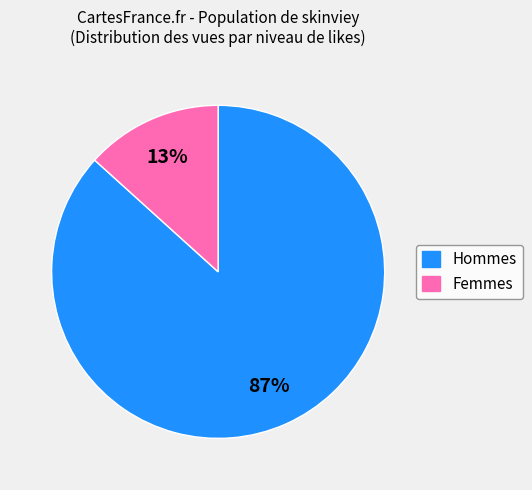

To the nearest percent, what is the combined percentage of Femmes and Hommes?

100%